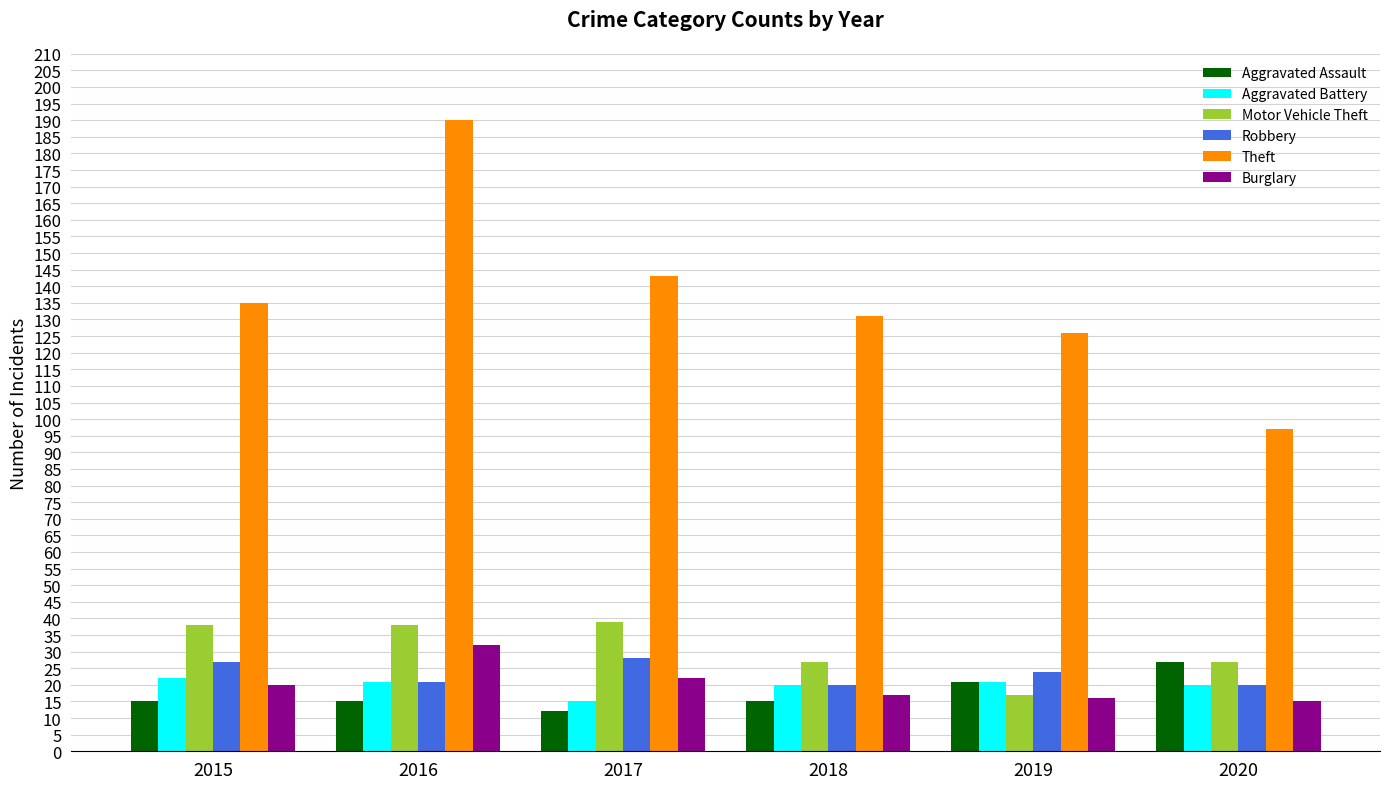

What is the average value of the Aggravated Battery series?

20